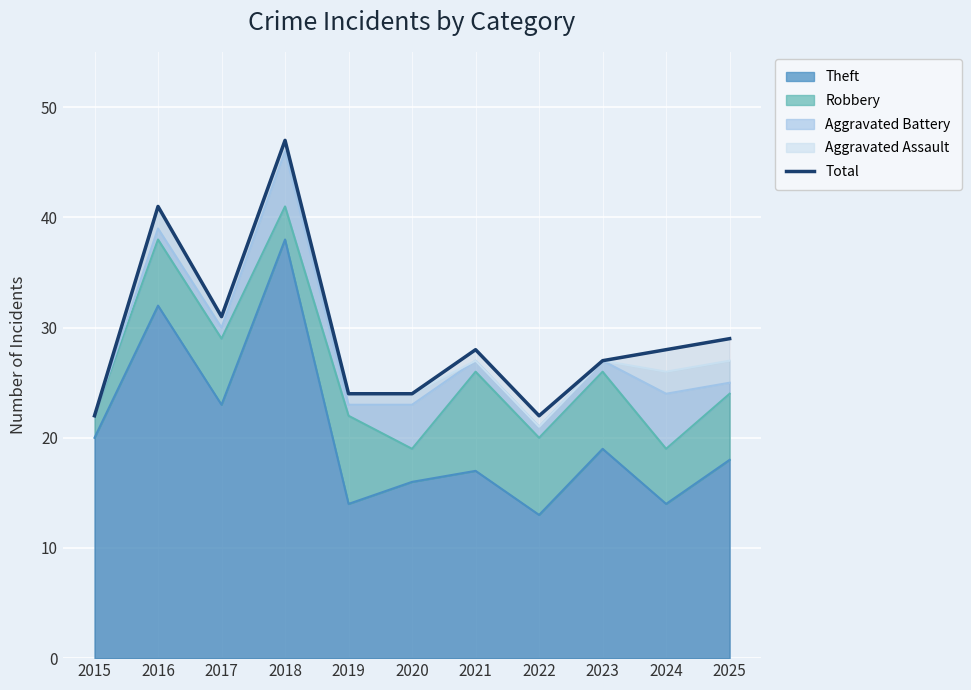

Between 2023 and 2016, which is larger?

2016